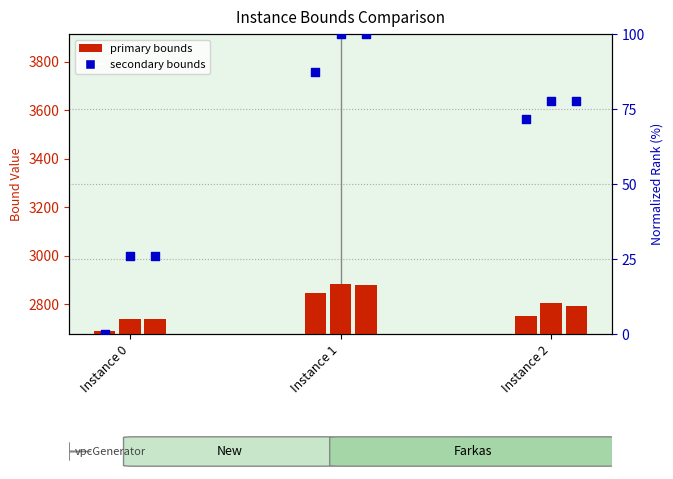

What is the change in value from Instance 0 to Instance 1?

+87.3